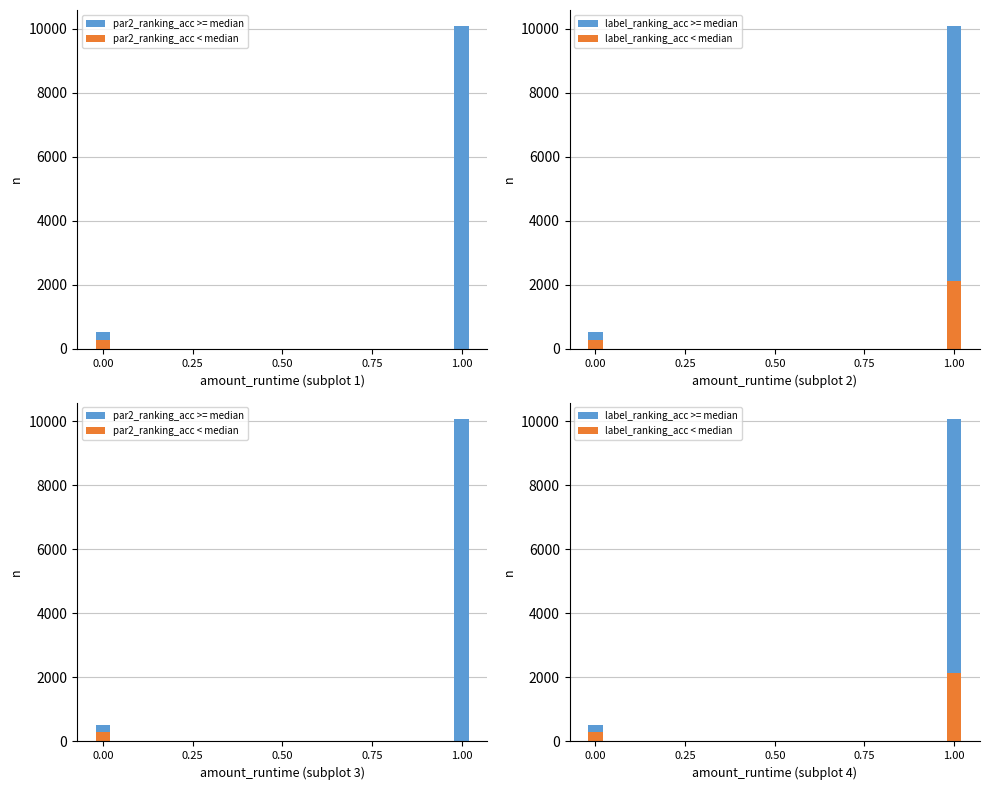

What is the average value of the label_ranking_acc < median series?

1209